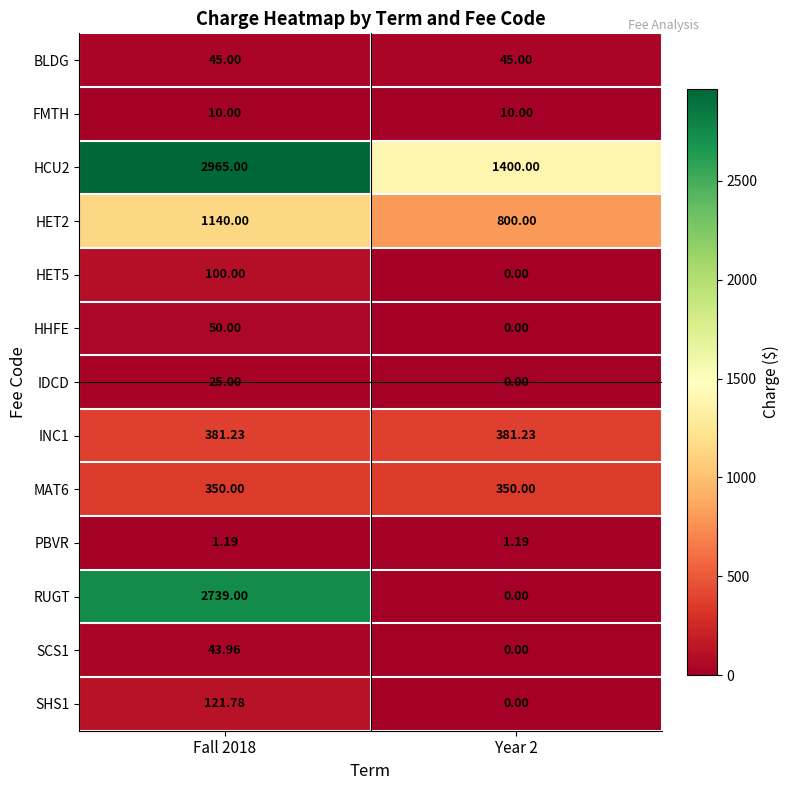

List the series in order of their peak value, highest first.

HCU2, RUGT, HET2, INC1, MAT6, SHS1, HET5, HHFE, BLDG, SCS1, IDCD, FMTH, PBVR